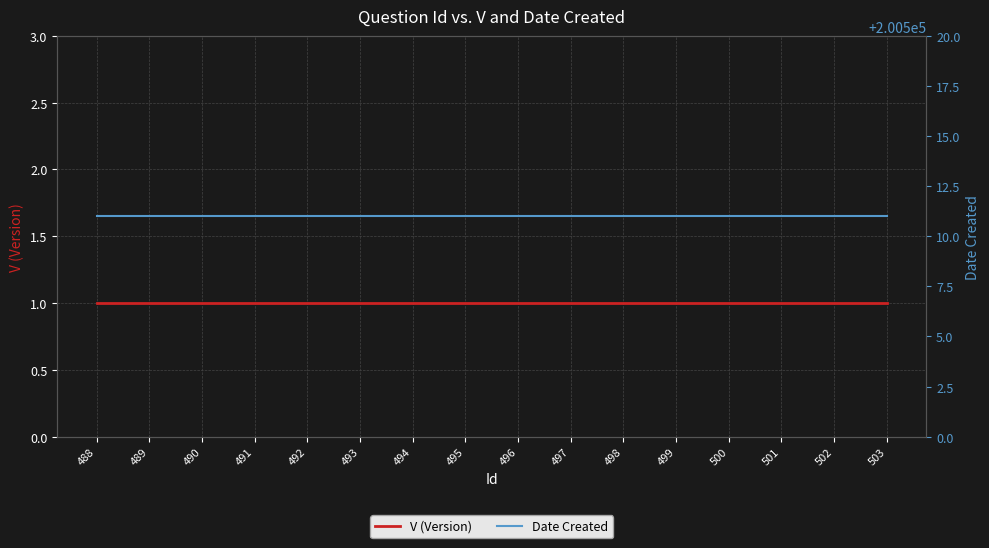

True or false: V (Version) and Date Created intersect in this chart.

False